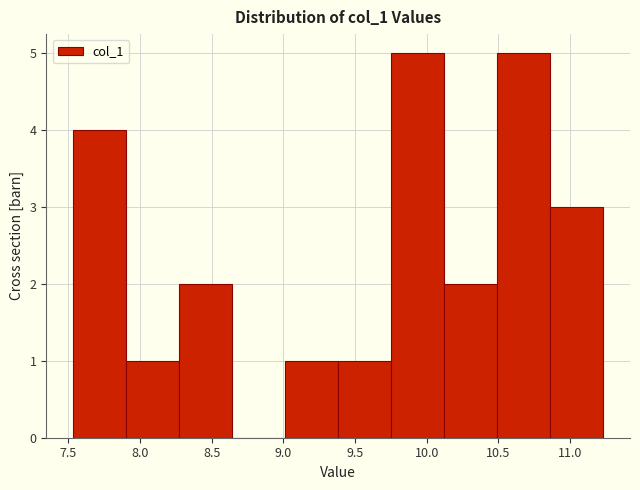

Reading left to right, transcribe this chart: for each bar, give the range it covers on the x-axis and its height. Neither the bar edges nor the heights are printed on the chart, so give them approximately, as read against the axes.

7.55 to 7.90: 4
7.90 to 8.25: 1
8.25 to 8.65: 2
8.65 to 9.00: 0
9.00 to 9.40: 1
9.40 to 9.75: 1
9.75 to 10.10: 5
10.10 to 10.50: 2
10.50 to 10.85: 5
10.85 to 11.25: 3